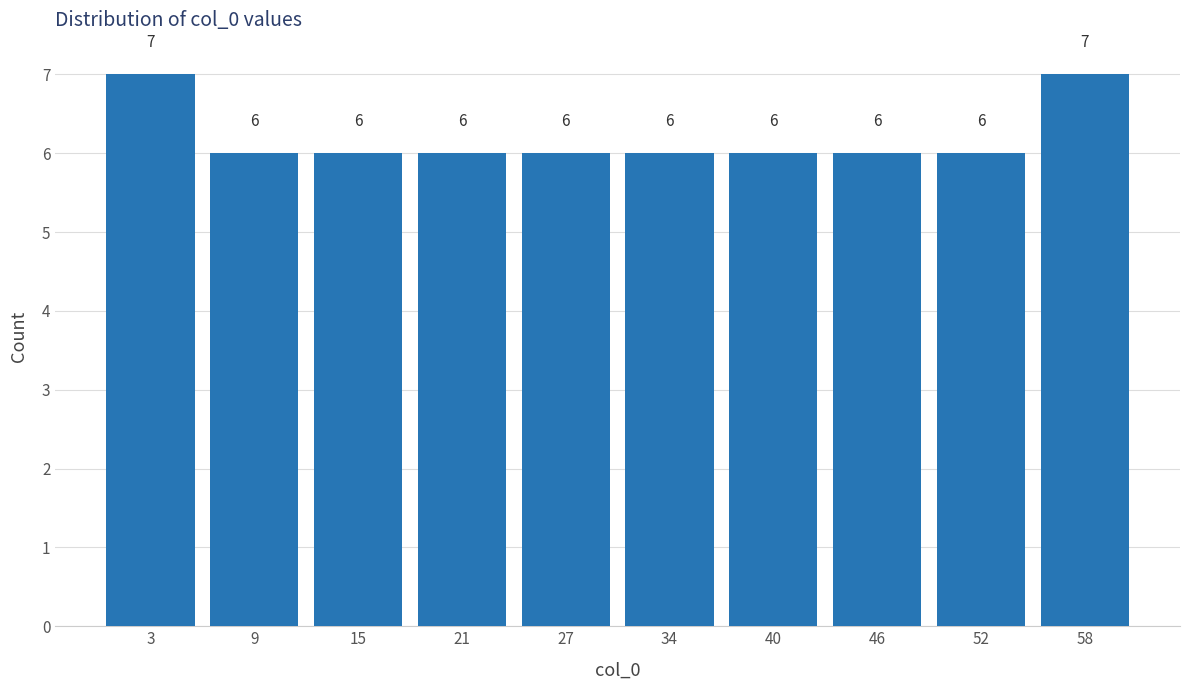

Reading left to right, list every bar in this chart as the range it spans on the x-axis followed by its height. The bar edges are not printed on the chart, so give them approximately, as read against the axis.

0.0 to 6.1: 7
6.1 to 12.2: 6
12.2 to 18.3: 6
18.3 to 24.4: 6
24.4 to 30.5: 6
30.5 to 36.6: 6
36.6 to 42.7: 6
42.7 to 48.8: 6
48.8 to 54.9: 6
54.9 to 61.0: 7